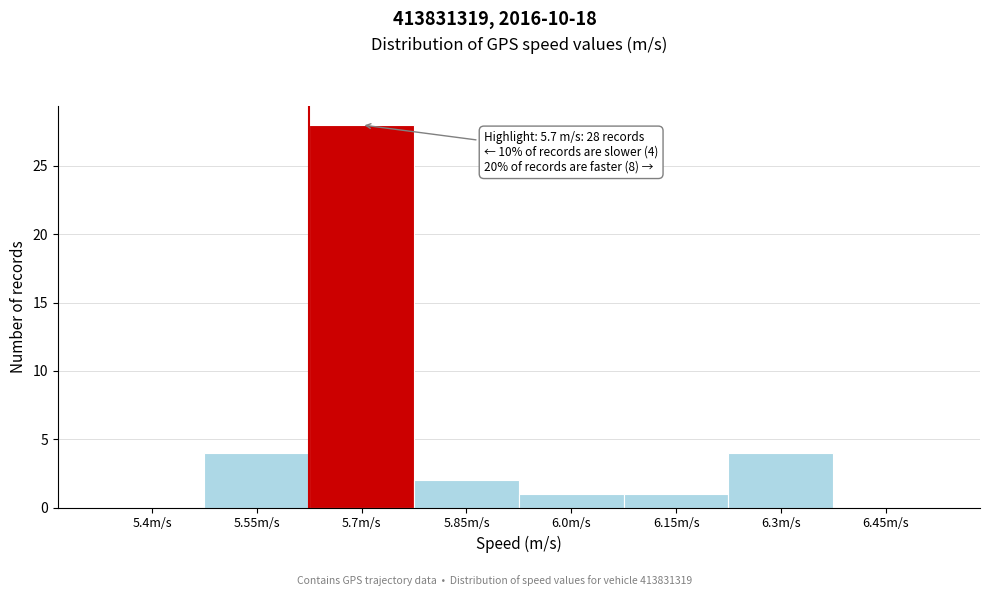

Reading right to left, extract all data points from this chart.

6.45m/s=0	6.3m/s=4	6.15m/s=1	6.0m/s=1	5.85m/s=2	5.7m/s=28	5.55m/s=4	5.4m/s=0